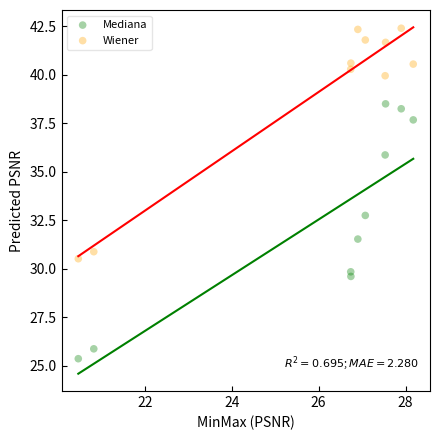

Across all series, what Y value is closest to 33?

32.7